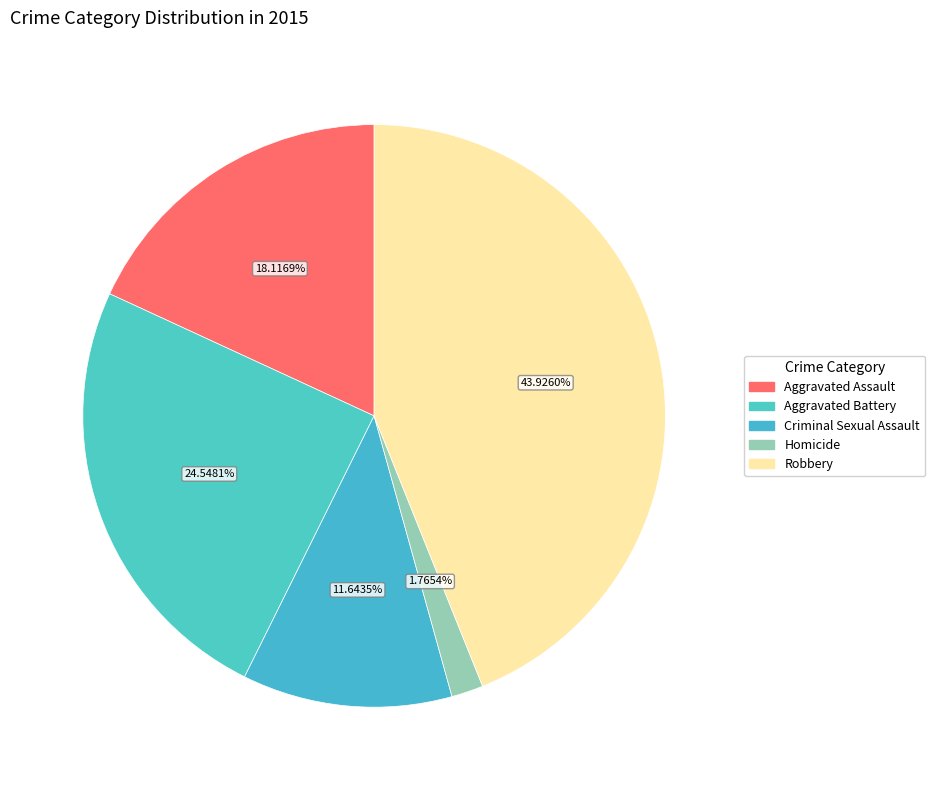

What percentage is the Aggravated Assault slice, to the nearest percent?

18%